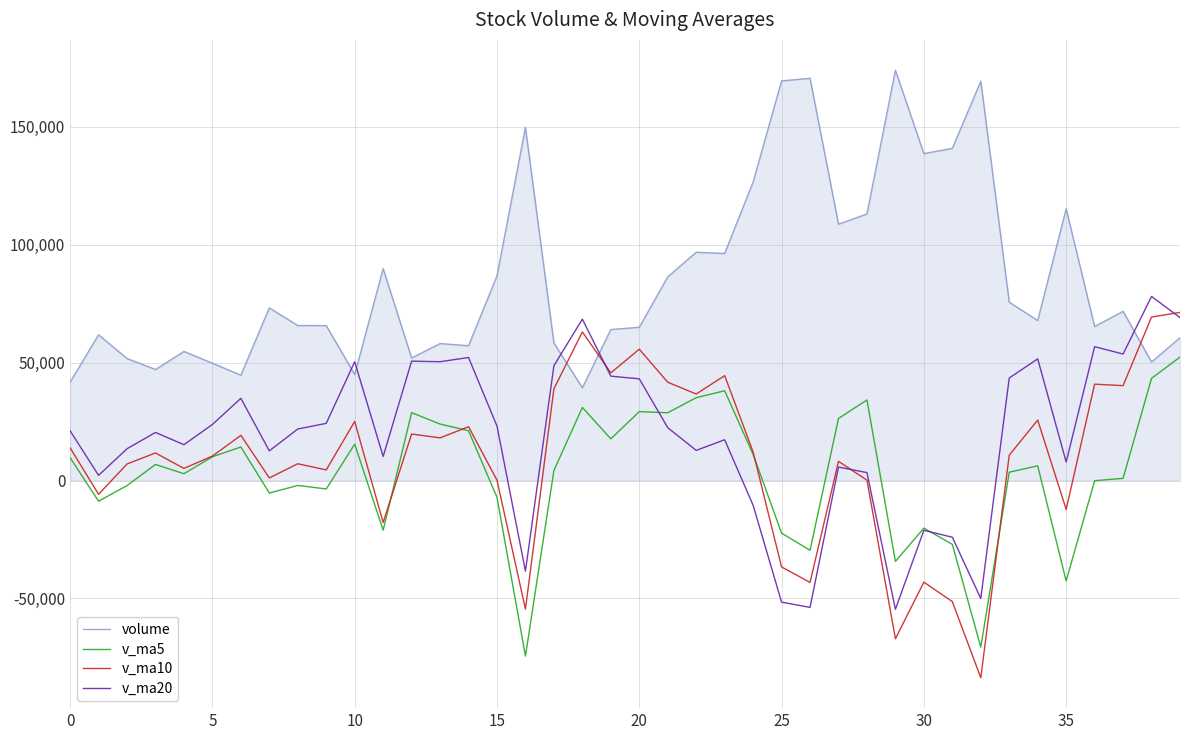

True or false: v_ma5 and volume cross at least once.

False